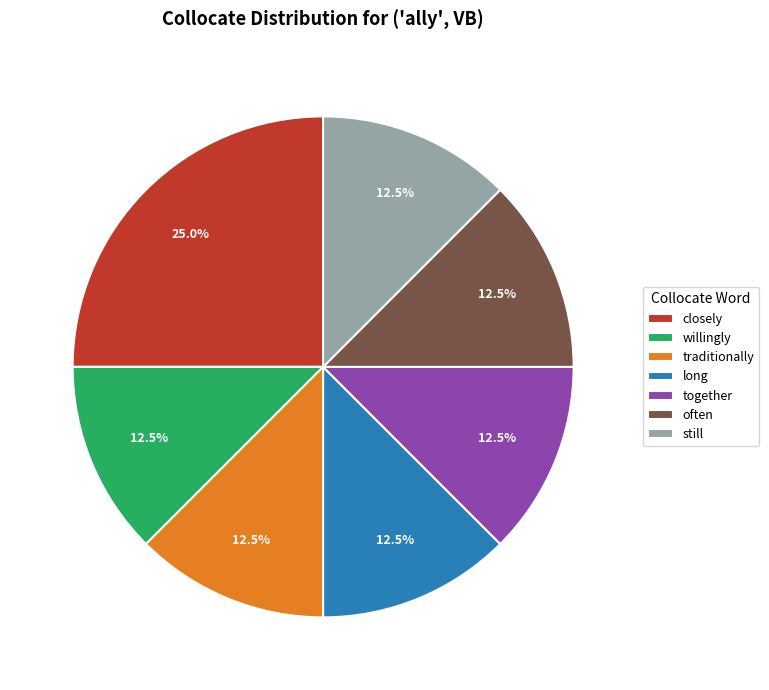

Which category has the biggest portion of the pie?

closely